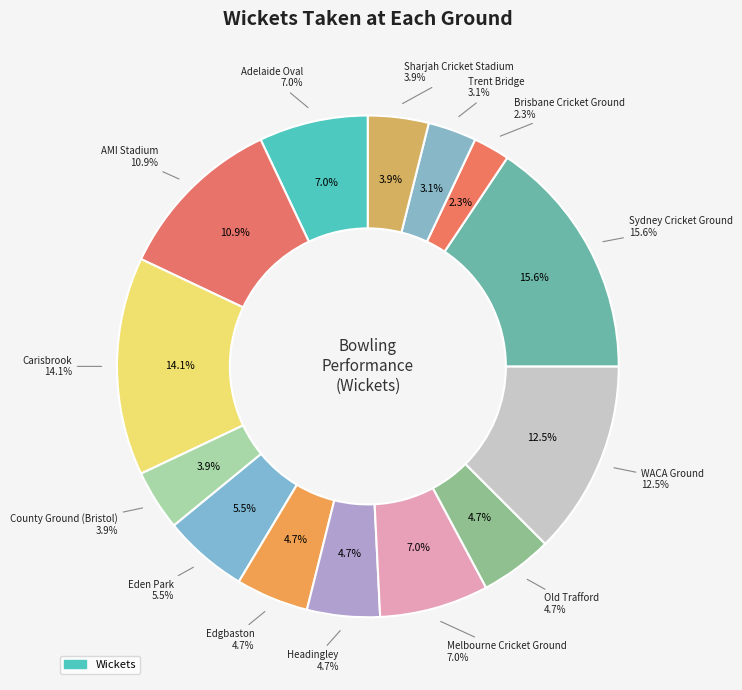

Between Edgbaston and Headingley, which is larger?

Edgbaston